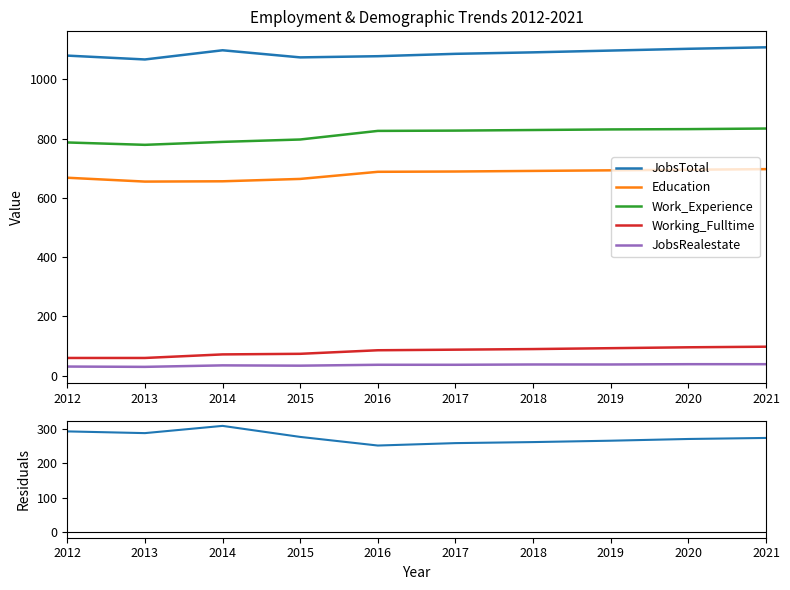

Reading left to right, extract all data points from this chart.

JobsTotal: 1080	1067	1098	1074	1078	1086	1091	1097	1103	1108
Education: 668	655	656	664	688	689	691	693	695	697
Work_Experience: 787	779	789	797	826	827	829	831	832	834
Working_Fulltime: 60	60	72	74	86	88	90	93	96	98
JobsRealestate: 31	30	35	34	37	37	38	38	39	39
JobsTotal - Work_Experience: 293	288	309	277	252	259	262	266	271	274